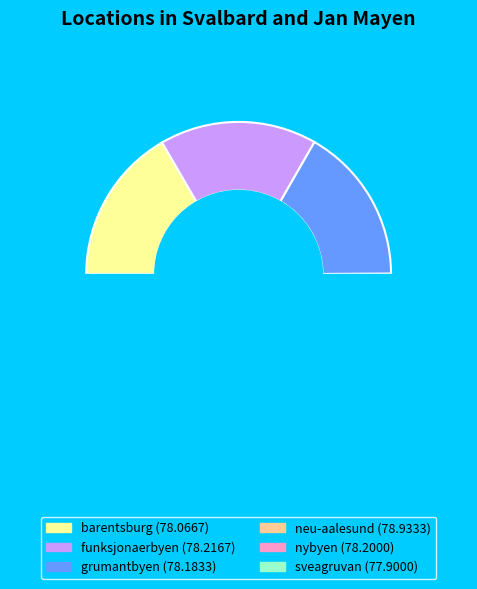

Does sveagruvan represent more than half of the total?

No